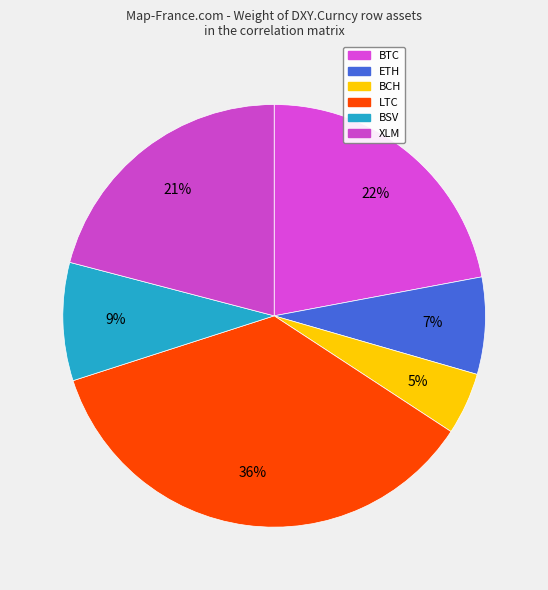

Do BTC and ETH together represent more than half of the pie?

No